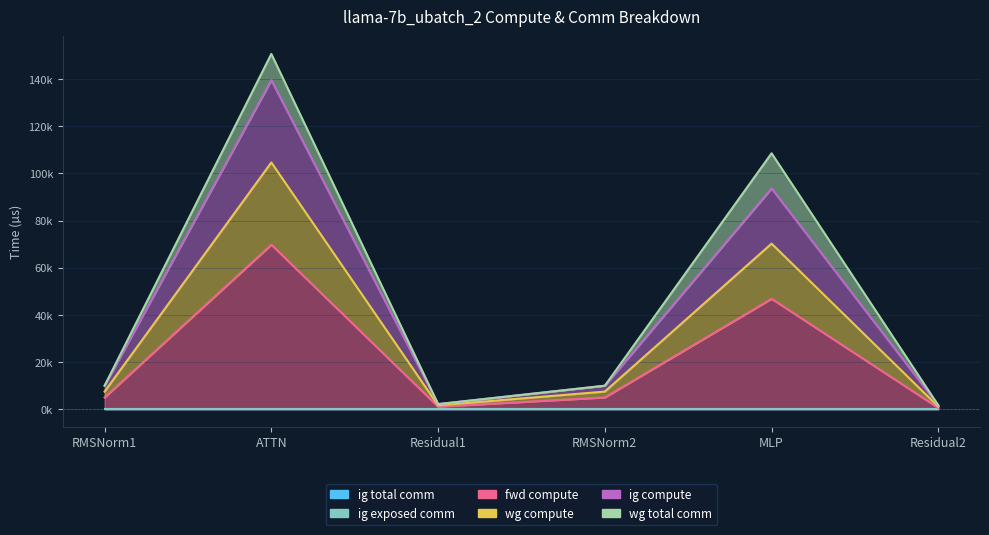

How many data points does each series have?

6